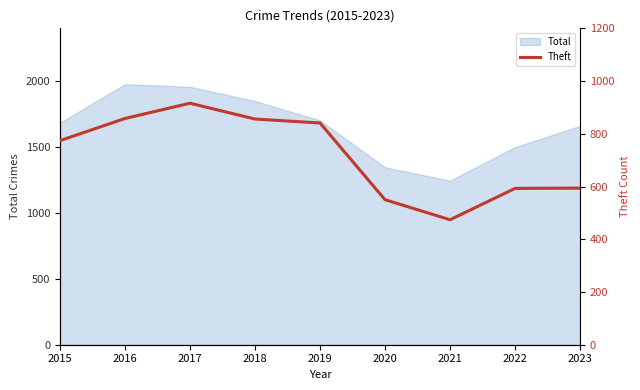

How many lines are shown in the chart?

1